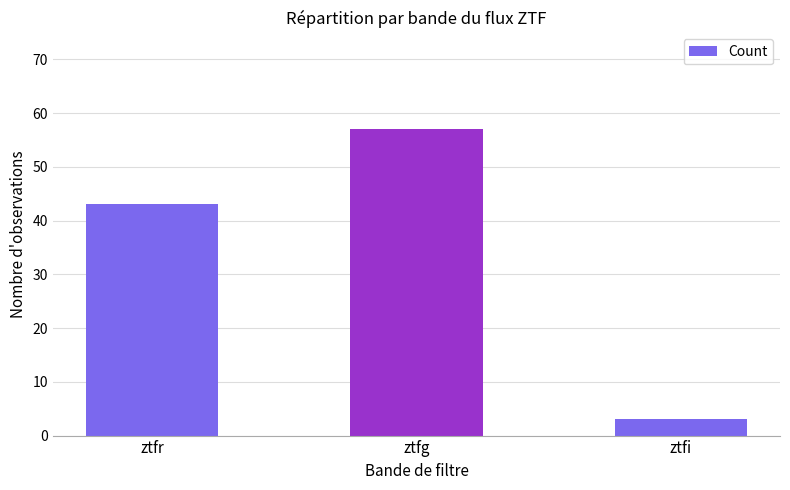

Reading right to left, transcribe all the data shown in this chart.

3	57	43